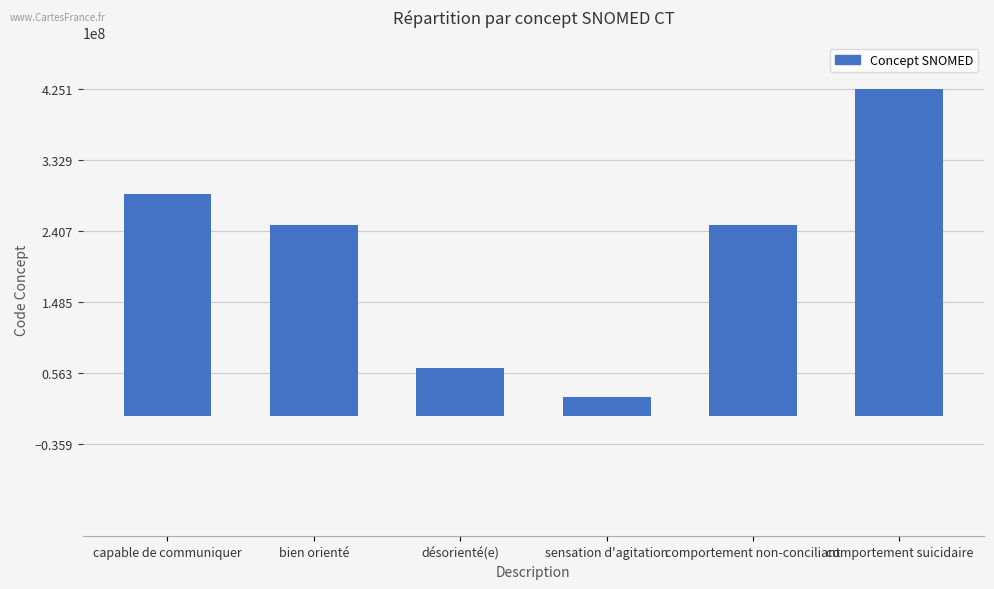

What is the difference between the second highest and second lowest values?

226099002